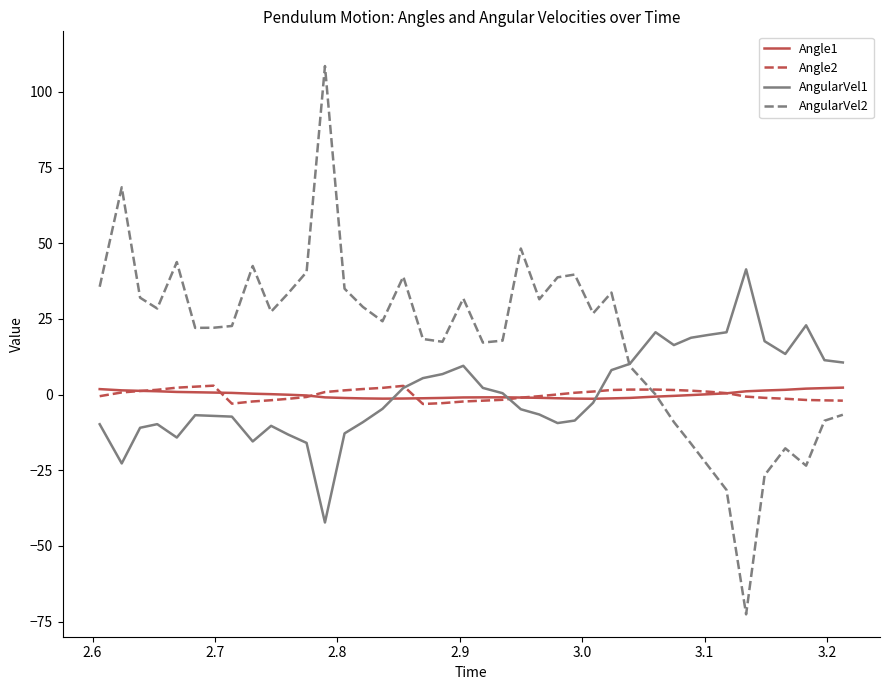

Which series has the largest range (max minus min)?

AngularVel2